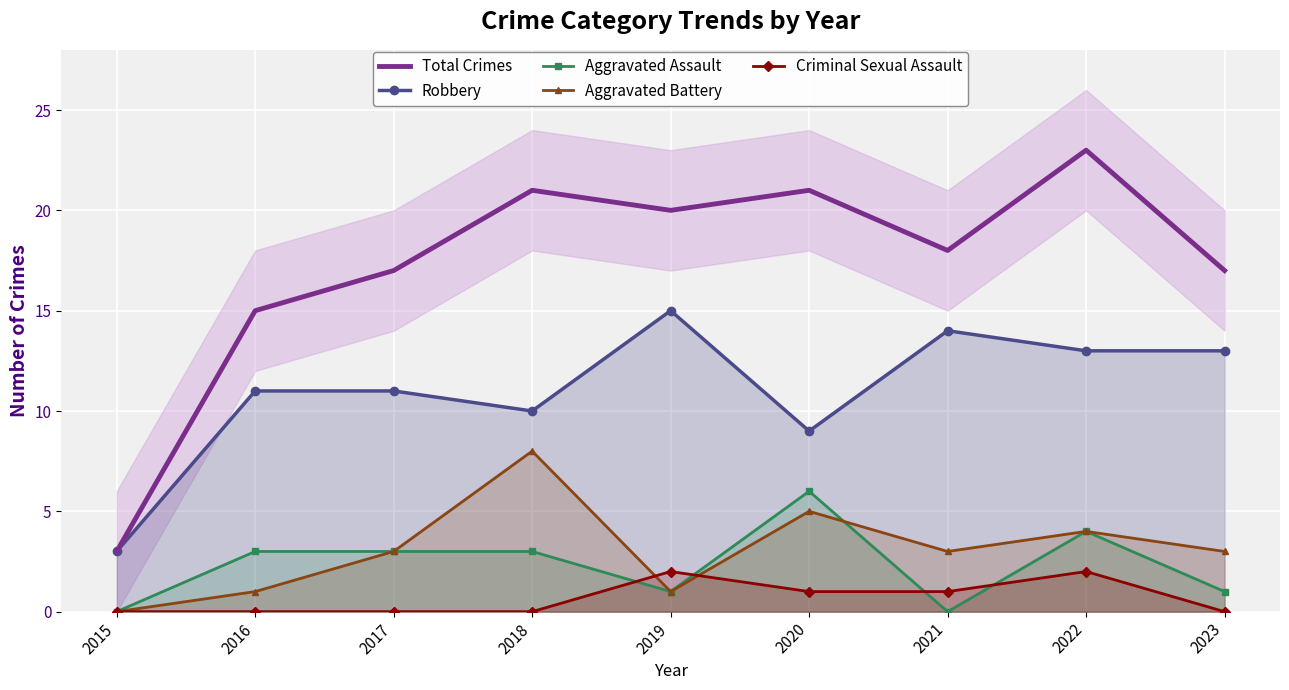

Where does the Robbery series first go above 11?

2019